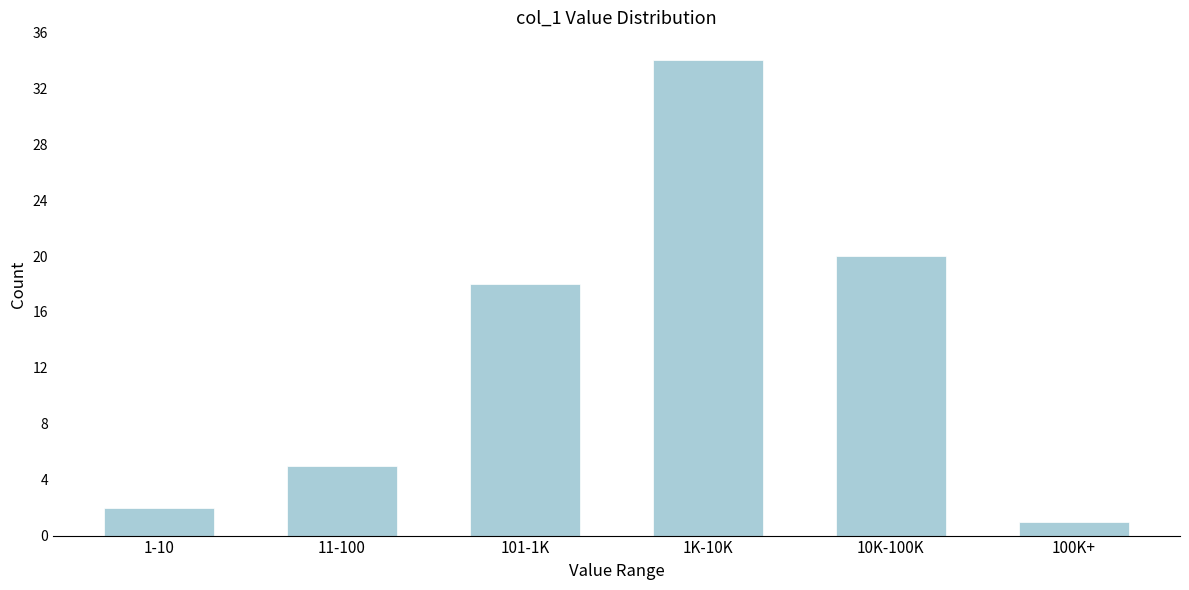

Reading left to right, transcribe all the data shown in this chart.

2	5	18	34	20	1